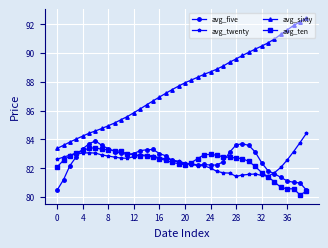

Which series has the largest total across all categories?

avg_sixty